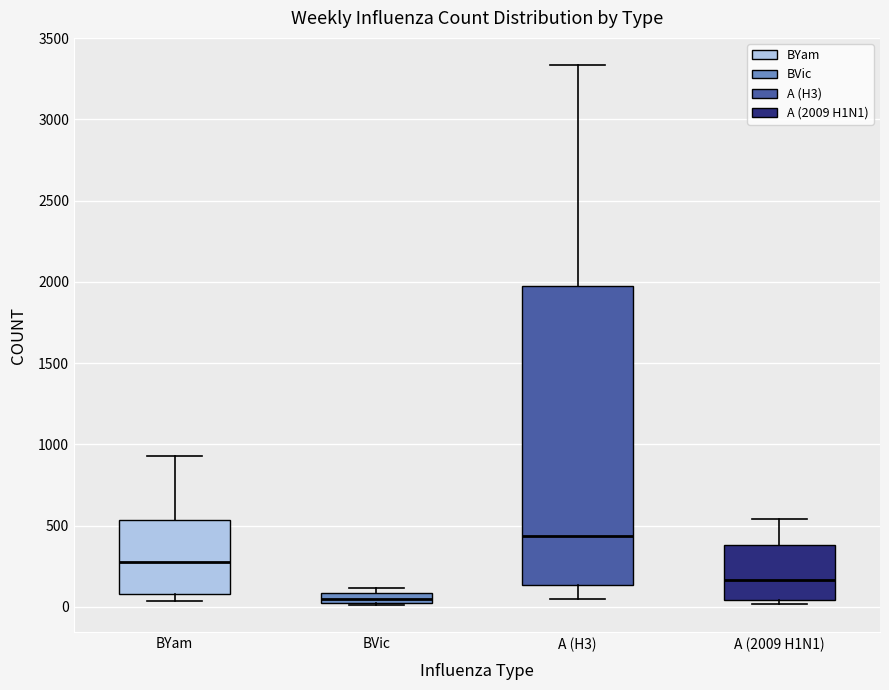

Which box's median line is the lowest?

BVic